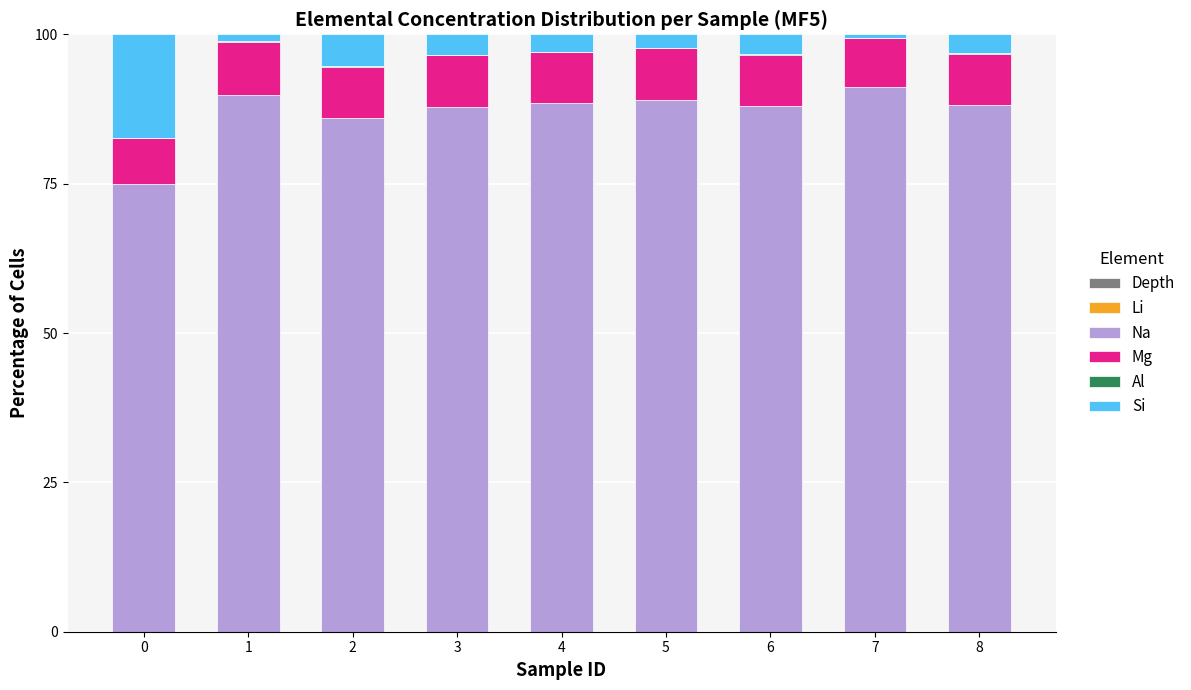

Where is Si nearest to the value 9?

2